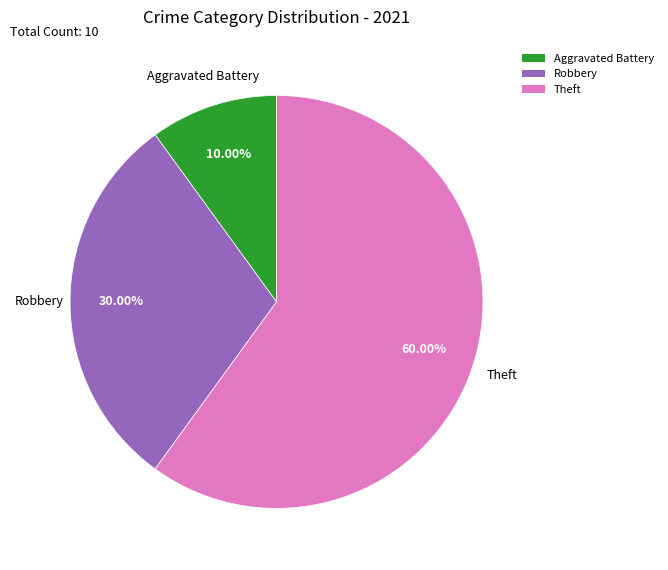

Do Aggravated Battery and Theft together represent more than half of the pie?

Yes